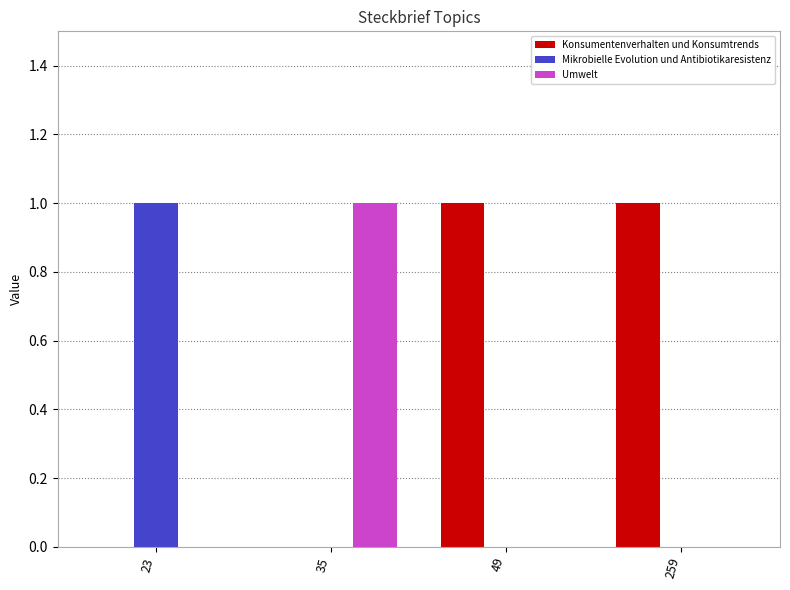

What is the total value across all series at 35?

1